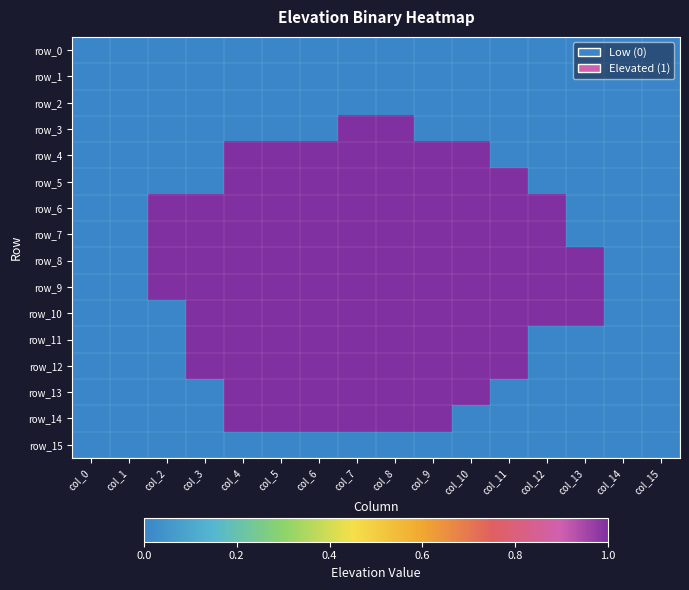

How many row_14 values are between 0 and 1?

16